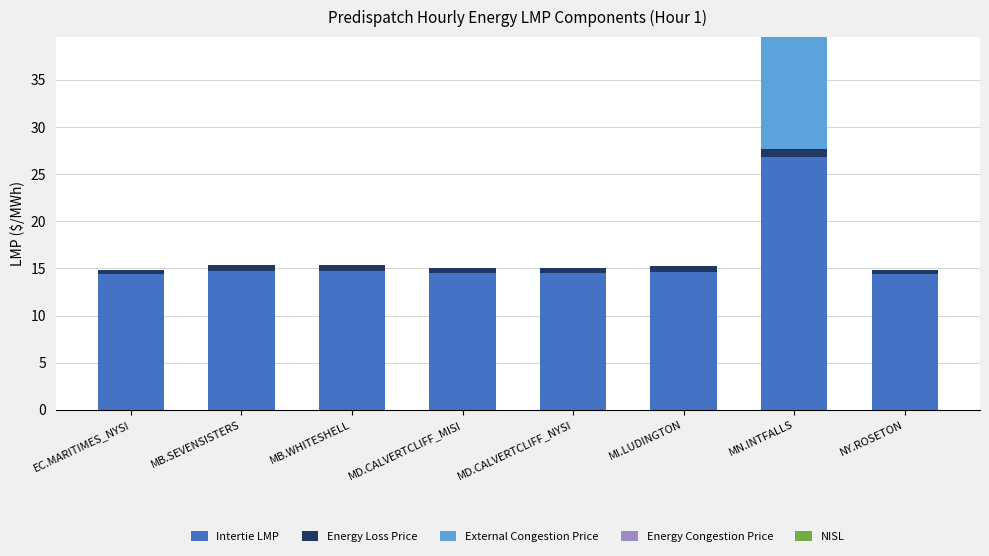

The Intertie LMP series shows 14.7 at MB.WHITESHELL. True or false?

True